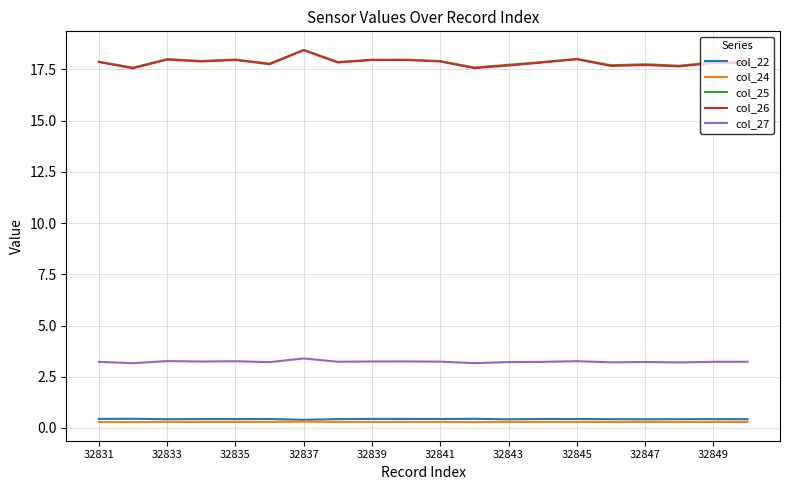

True or false: col_25 and col_22 cross at least once.

False